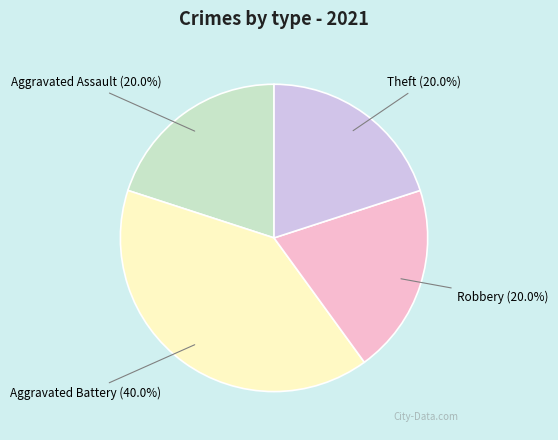

To the nearest percent, what percentage of the pie is Aggravated Battery?

40%